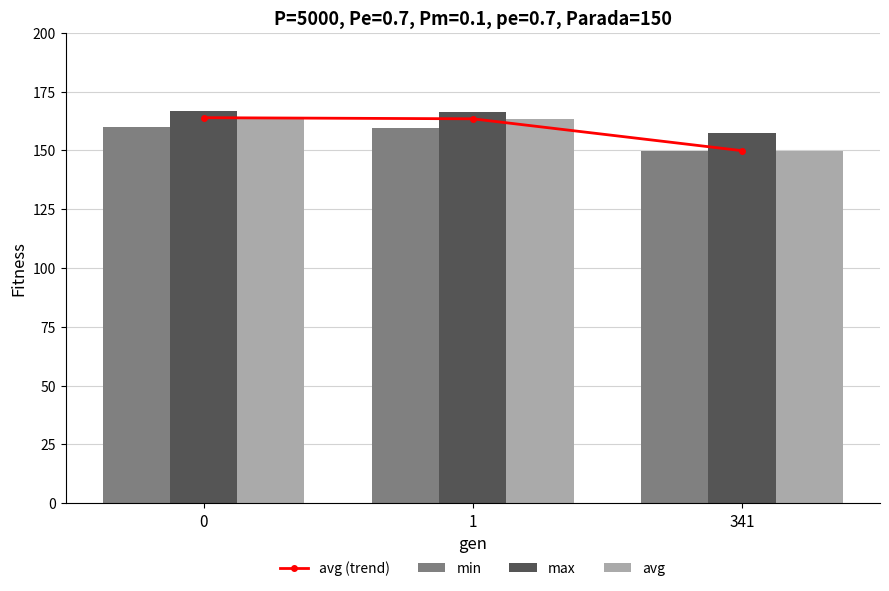

How many distinct data groups are displayed?

4